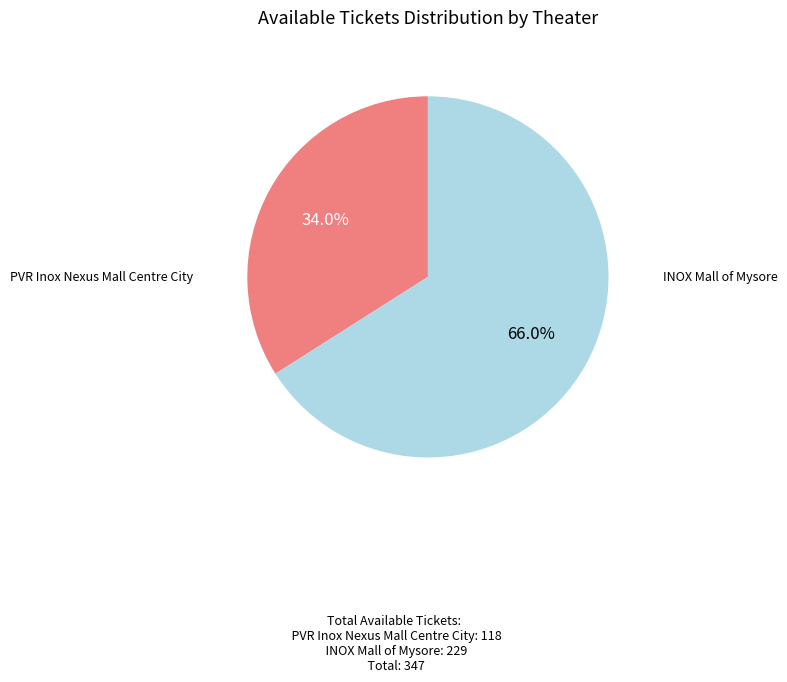

Is there a majority slice in this chart?

Yes